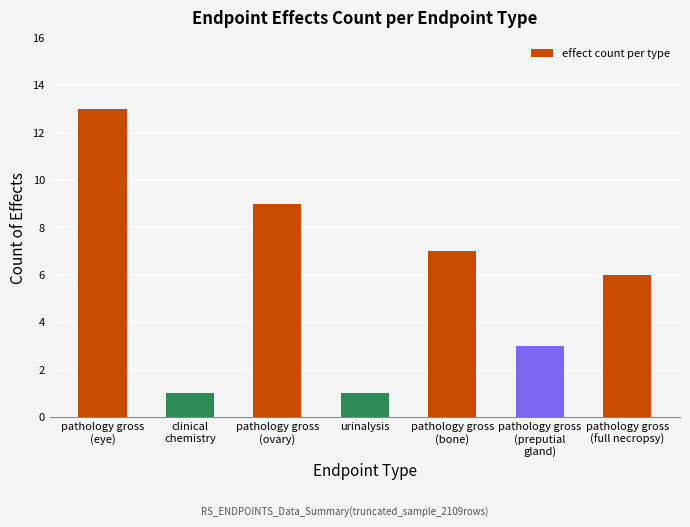

Which label corresponds to the largest value in the chart?

pathology gross
(eye)